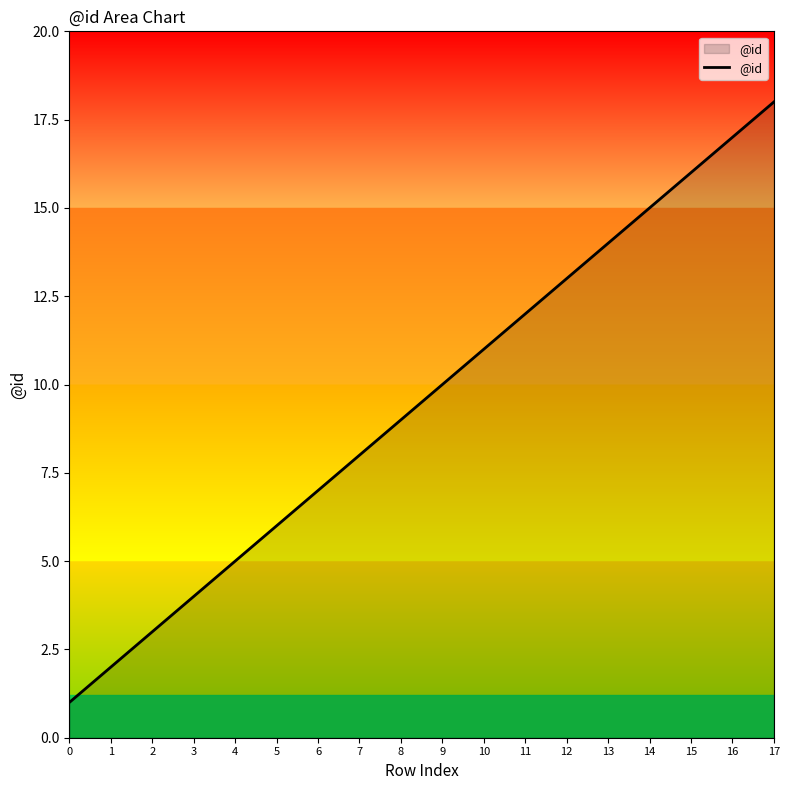

What is the ratio of the value at 14 to the value at 5?

2.5